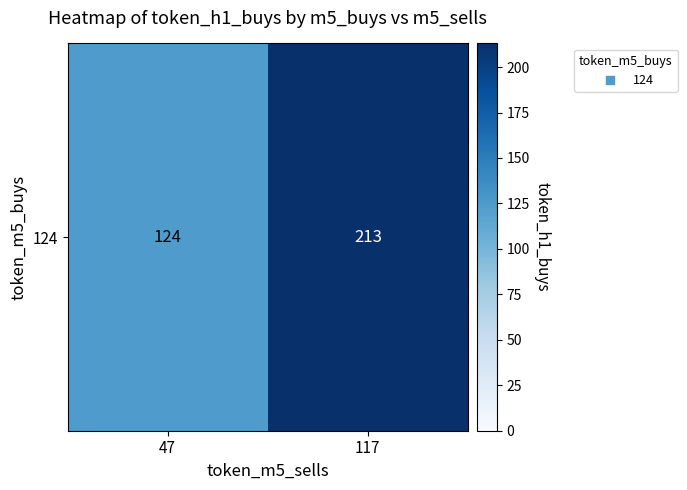

What is the ratio of the value at 47 to the value at 117?

0.6